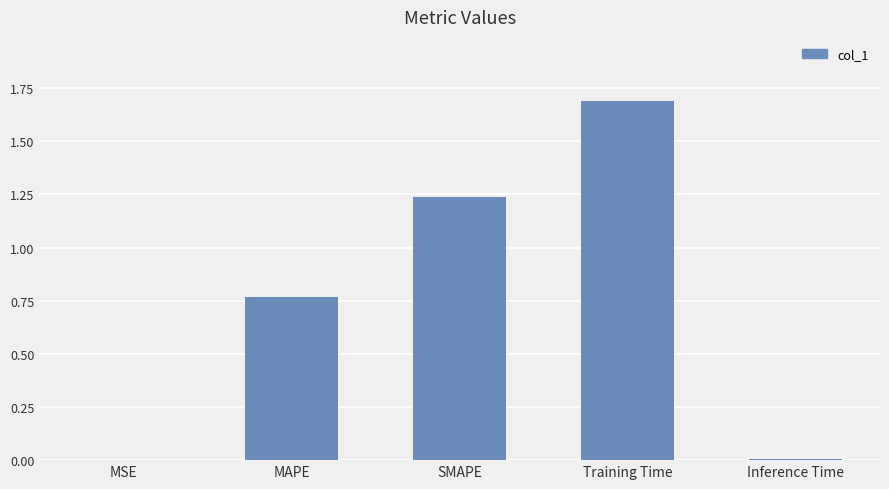

How many distinct data groups are displayed?

1